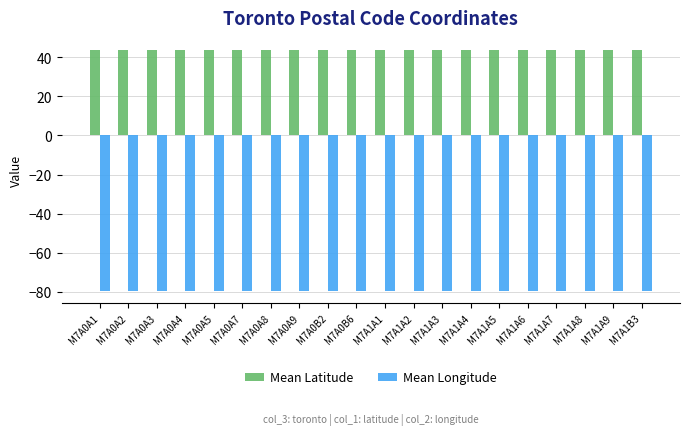

The Mean Latitude series shows 43.7 at M7A1A6. True or false?

True